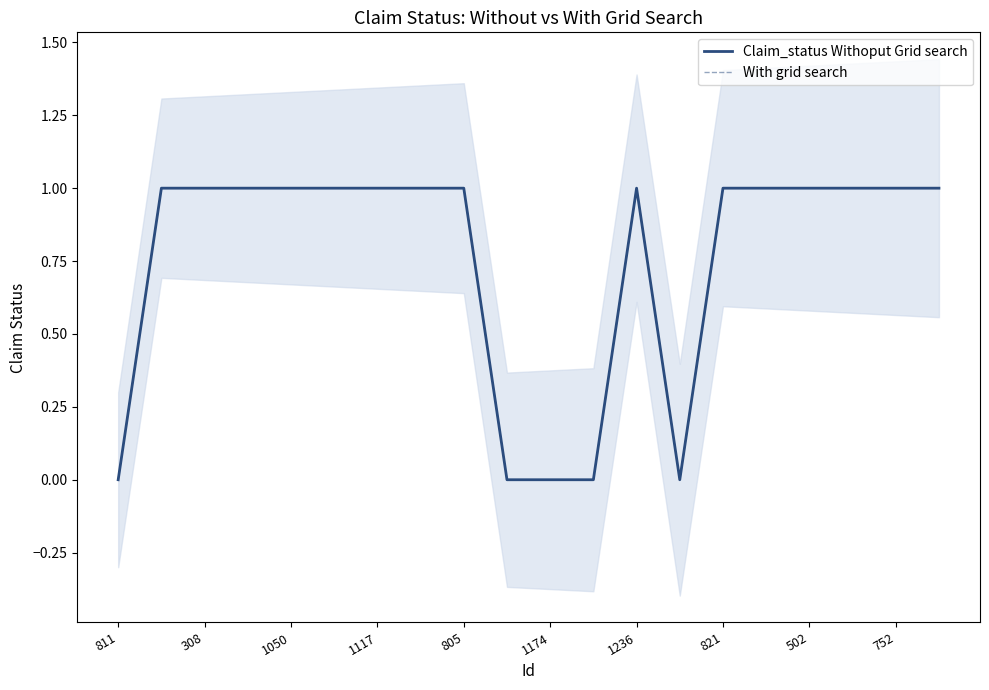

At how many categories does at least one series exceed 0?

15